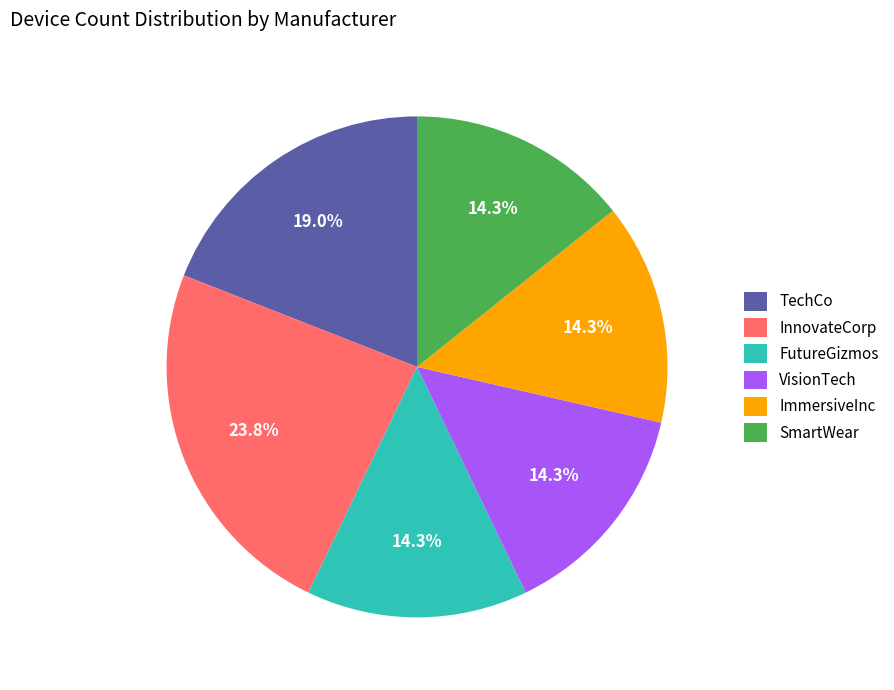

Which category has the biggest portion of the pie?

InnovateCorp